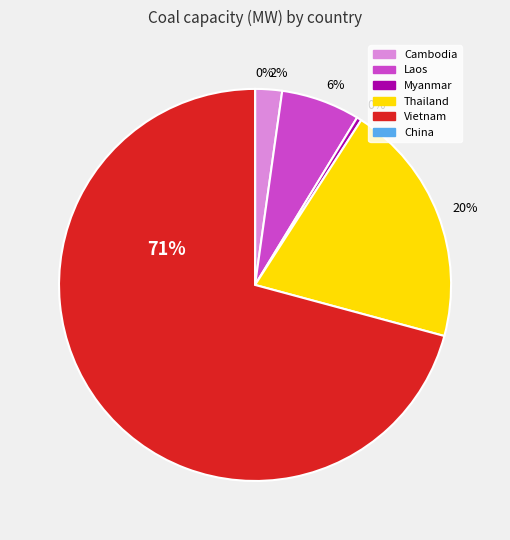

What is the smallest slice in the pie chart?

China